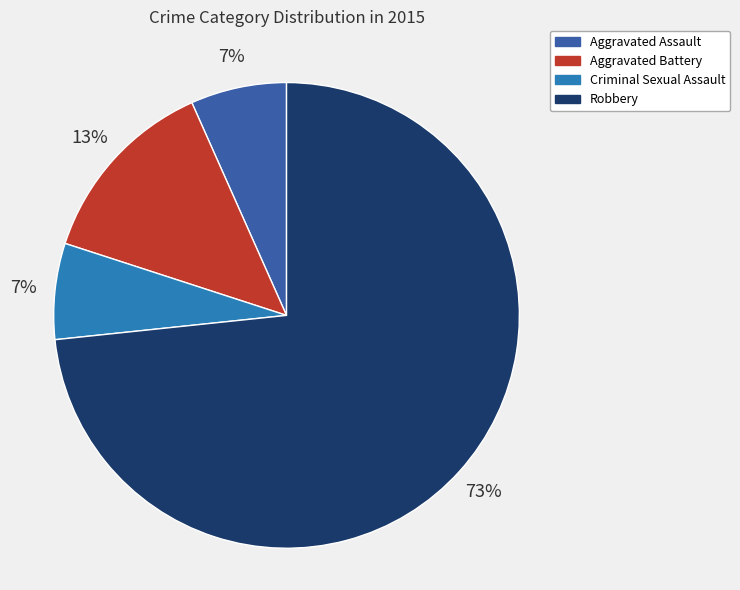

What is the majority slice?

Robbery